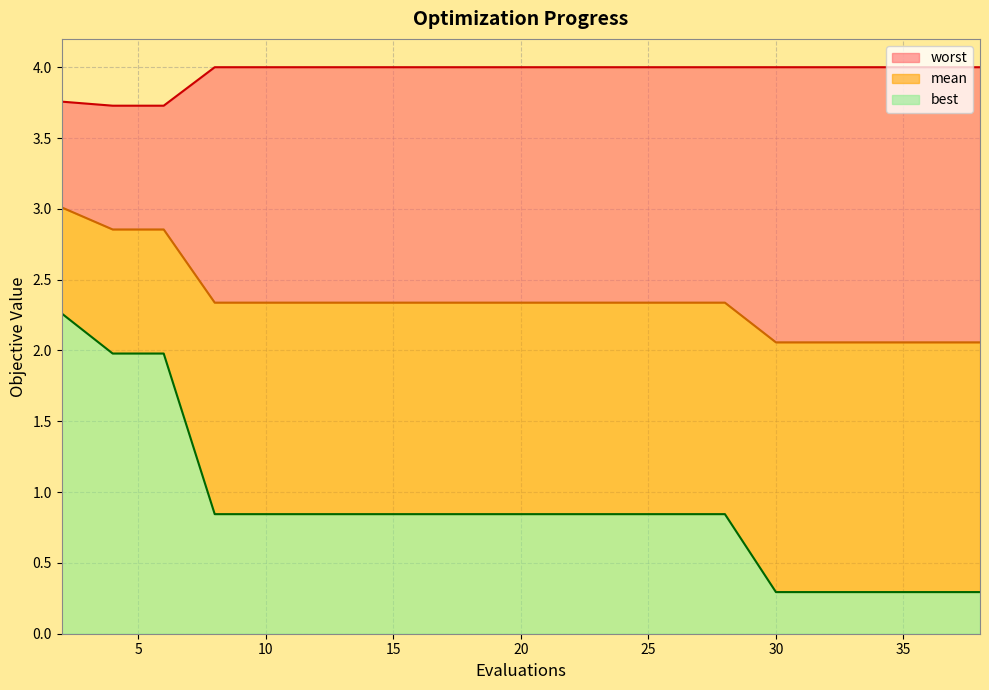

Which series has the widest spread of values?

best